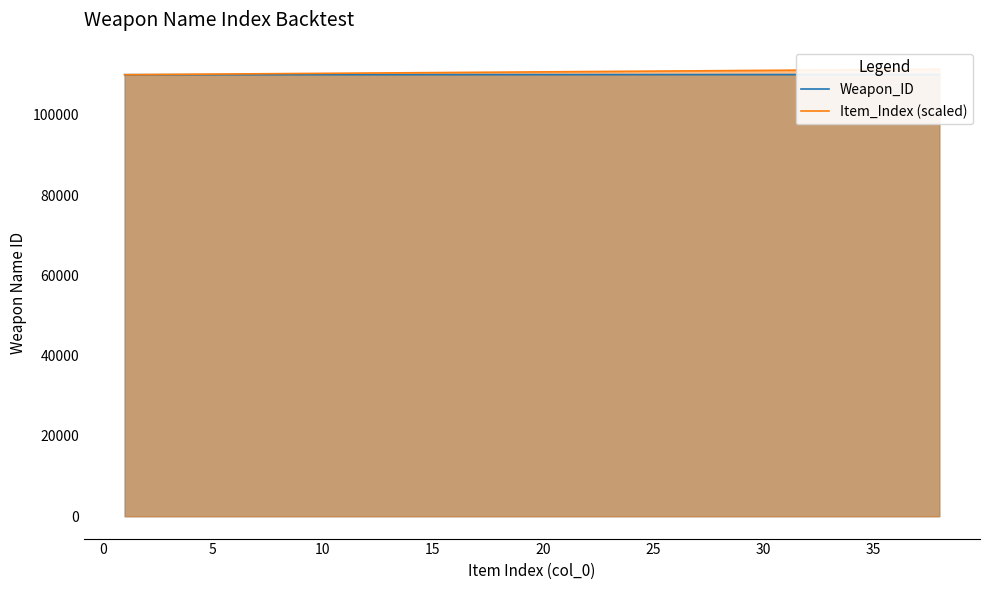

True or false: Item_Index (scaled) and Weapon_ID intersect in this chart.

False